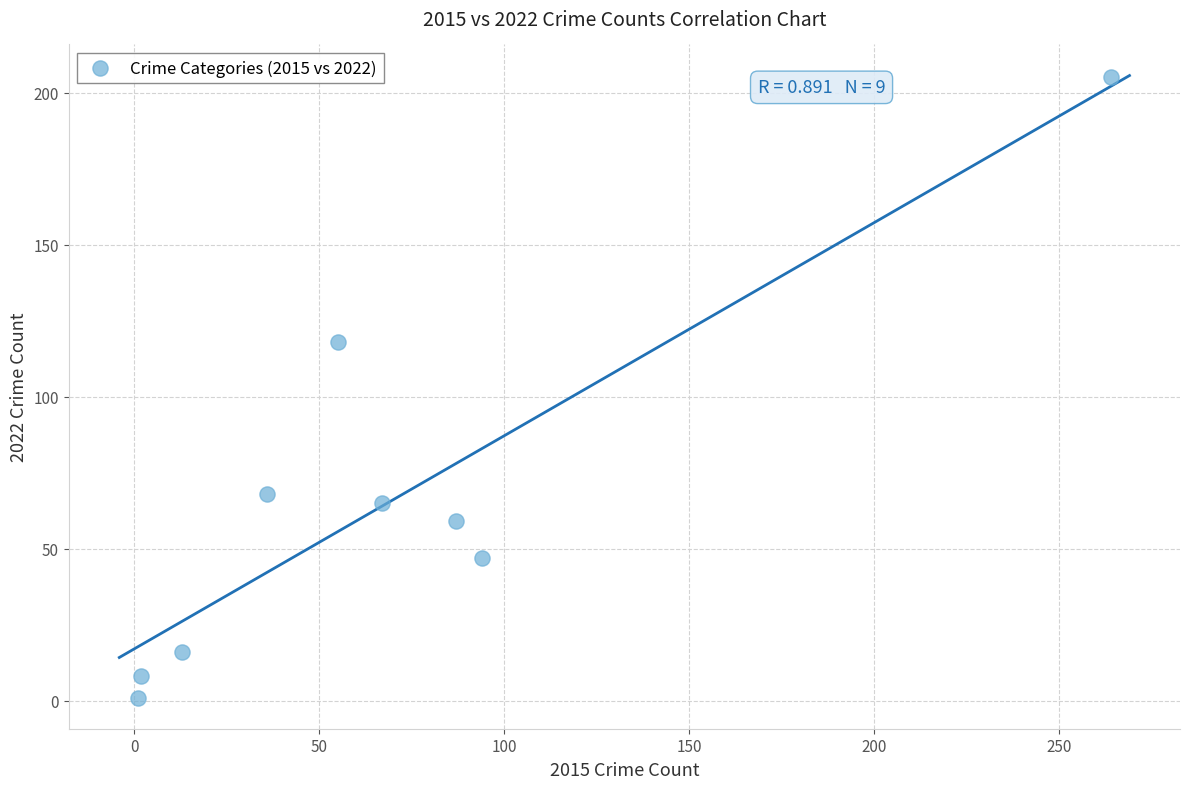

What is the average X value?

69